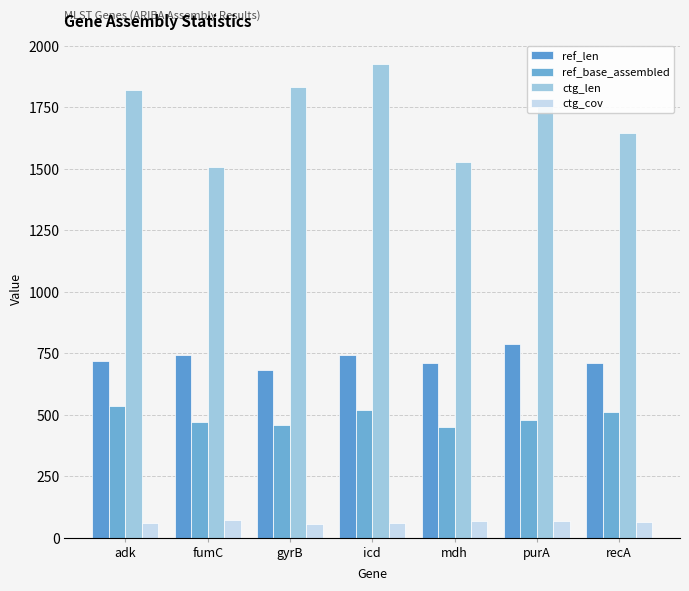

Which series has the largest range (max minus min)?

ctg_len